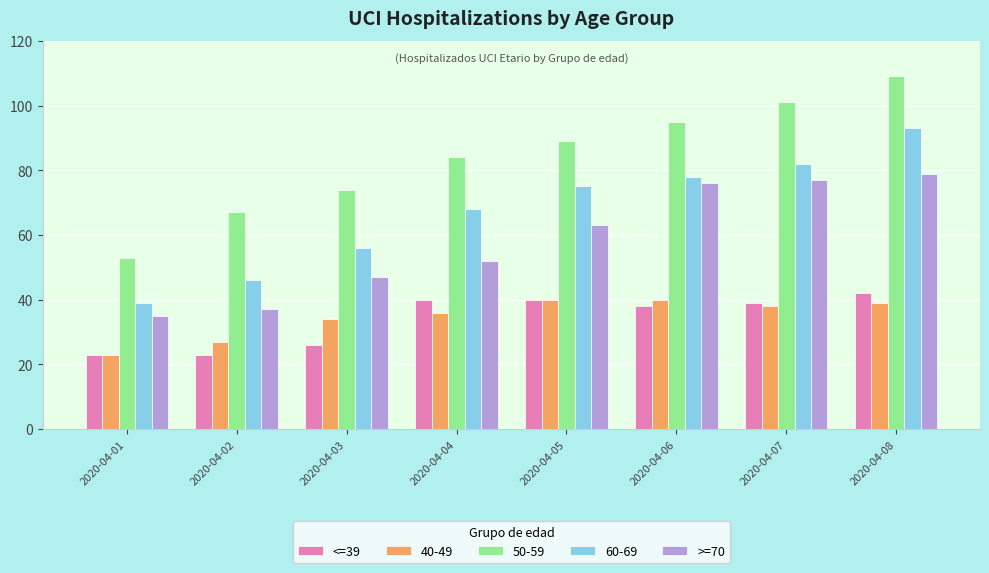

At which category is the sum across all series the highest?

2020-04-08